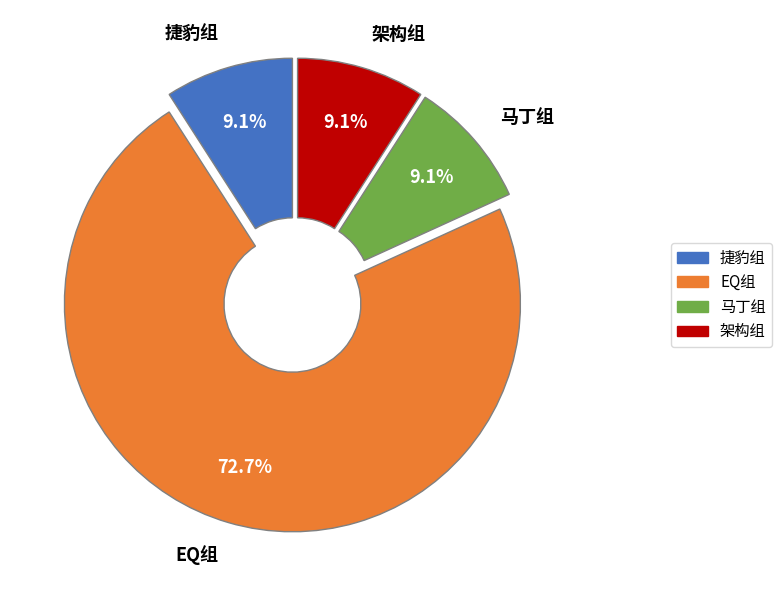

What percentage do EQ组 and 架构组 together represent?

81.8%